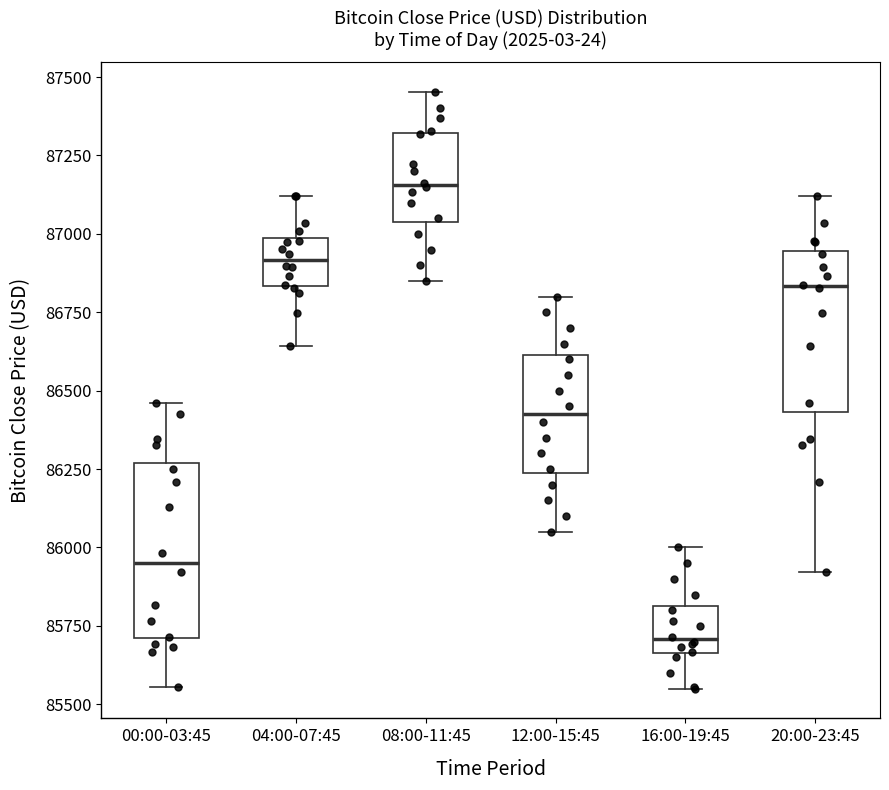

Reading left to right, read every box against the y-axis: the position of its median line, the range the box covers, and the ends of its whiskers. The values are not printed on the chart, so give them approximately, as read against the axis.

00:00-03:45: median 85950, box 85700 to 86250, whiskers 85550 to 86450
04:00-07:45: median 86900, box 86850 to 87000, whiskers 86650 to 87100
08:00-11:45: median 87150, box 87050 to 87300, whiskers 86850 to 87450
12:00-15:45: median 86450, box 86250 to 86600, whiskers 86050 to 86800
16:00-19:45: median 85700, box 85650 to 85800, whiskers 85550 to 86000
20:00-23:45: median 86850, box 86450 to 86950, whiskers 85900 to 87100